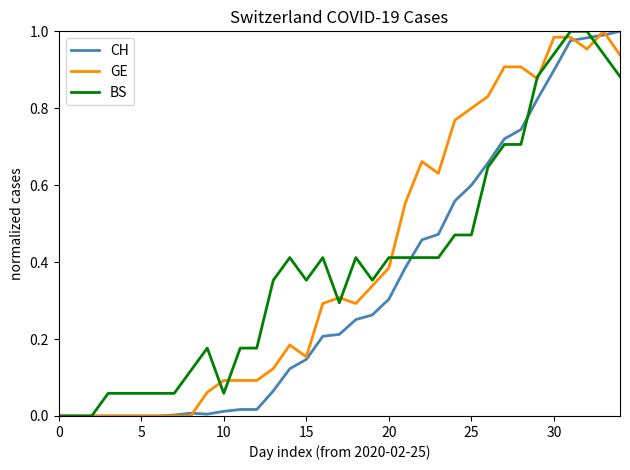

Is this an area chart (filled region under the line)?

No